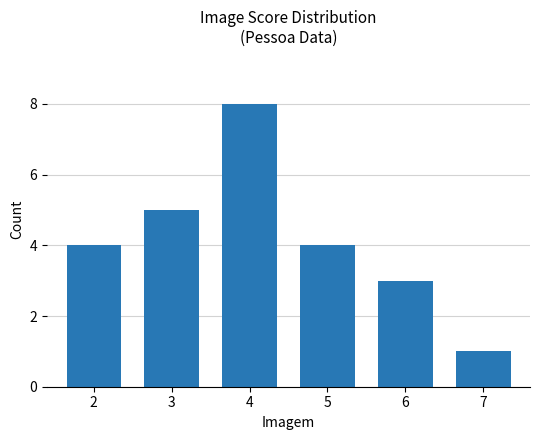

True or false: the data shows 6 at 5.

False